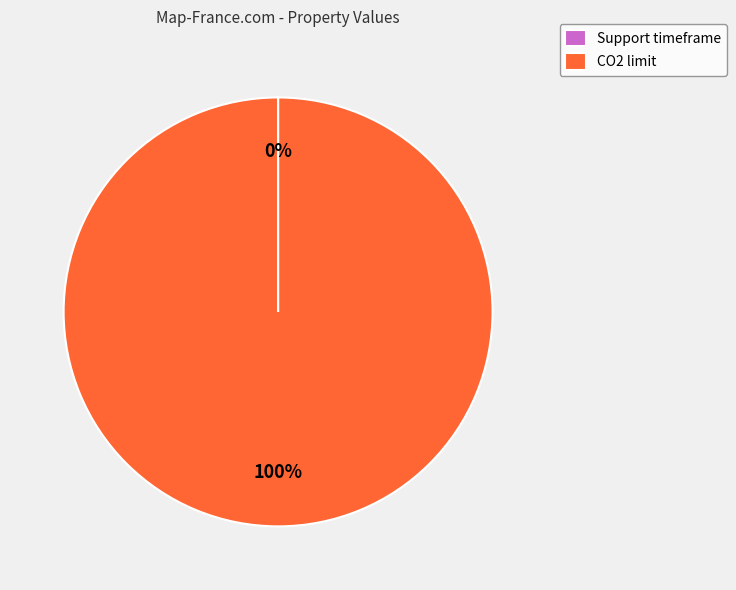

Which category has the biggest portion of the pie?

CO2 limit